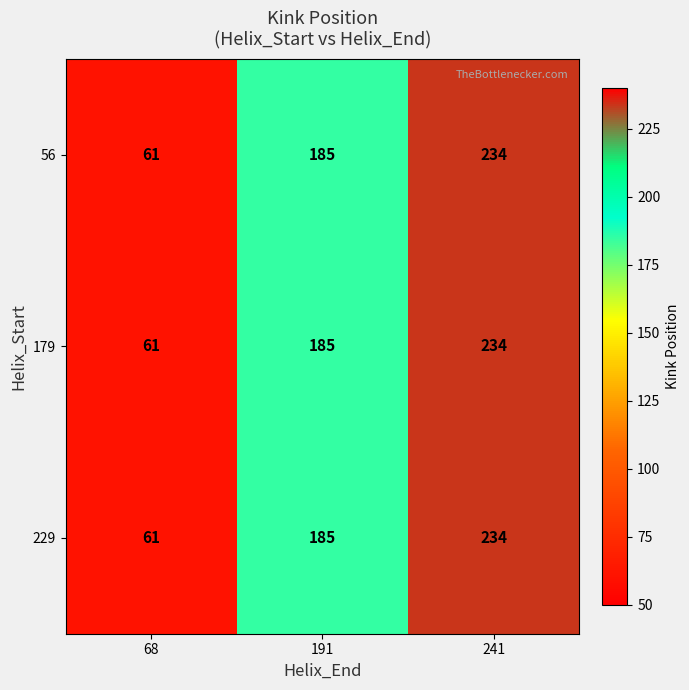

At which category is the sum across all series the highest?

241